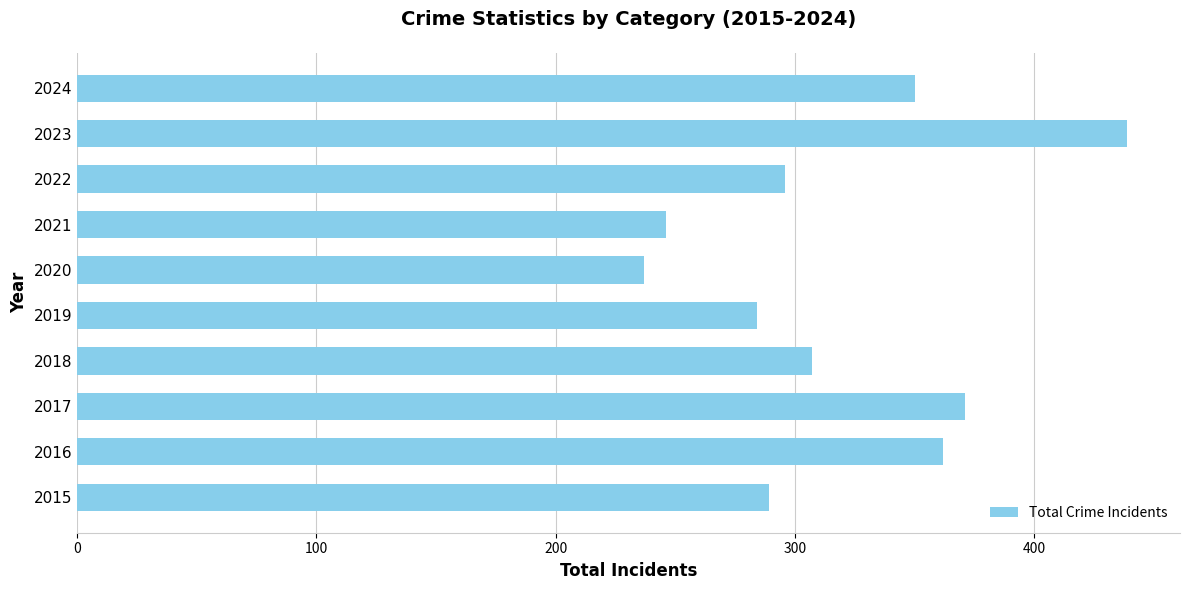

How many bars are there in total?

10